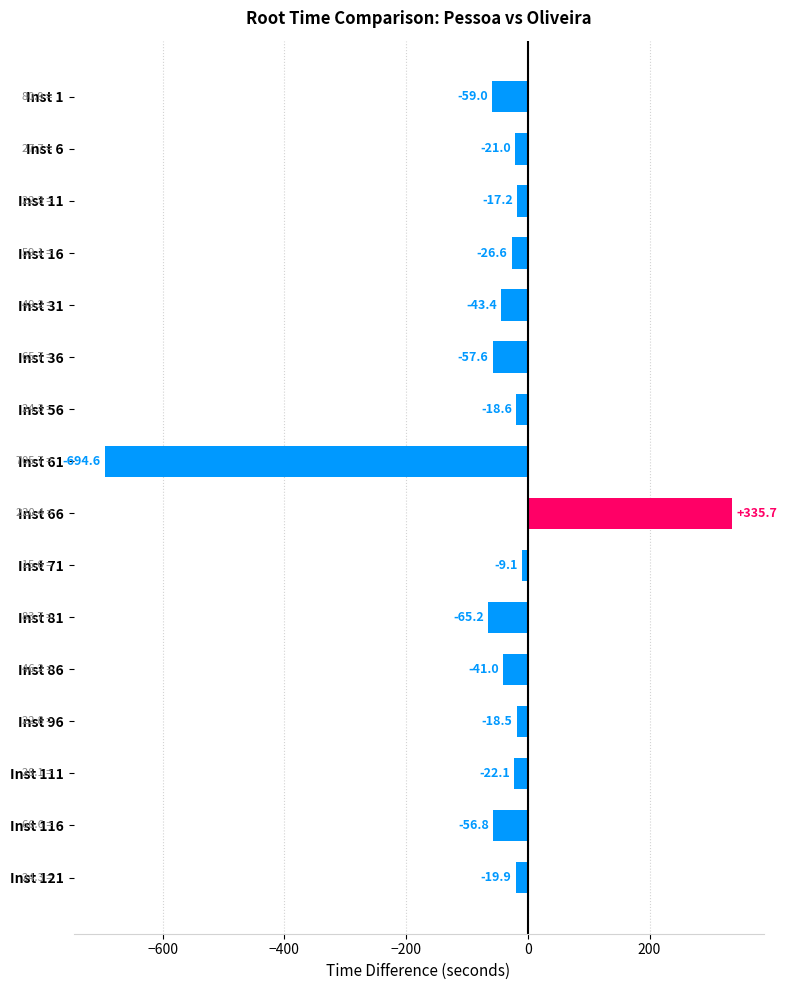

Which has a higher value, Inst 11 or Inst 61?

Inst 11